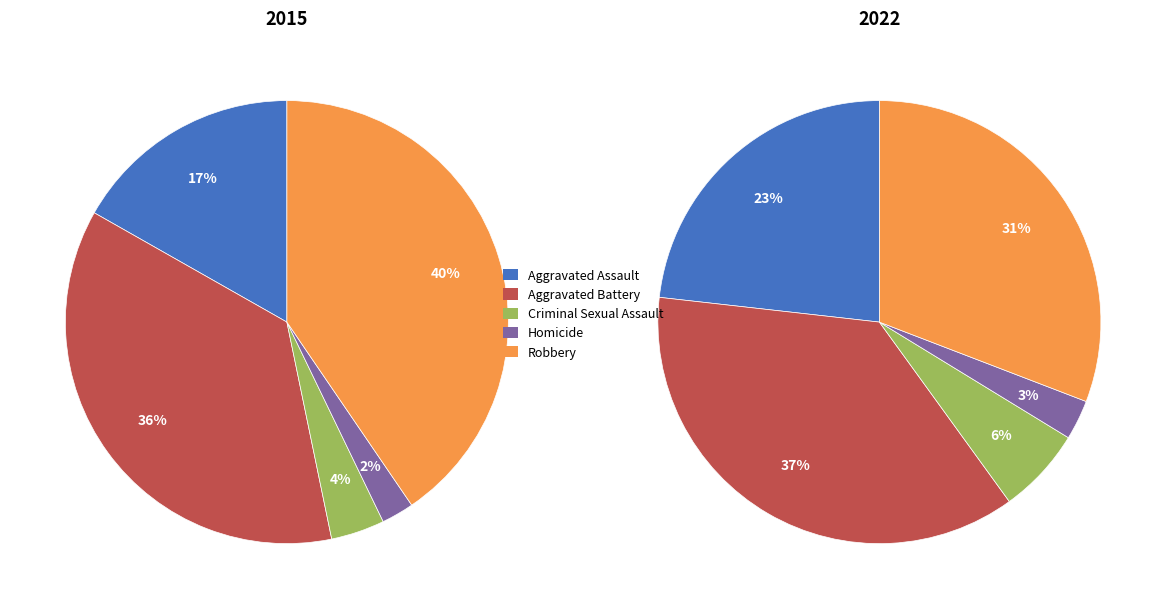

Is there any slice that represents more than half of the pie?

No